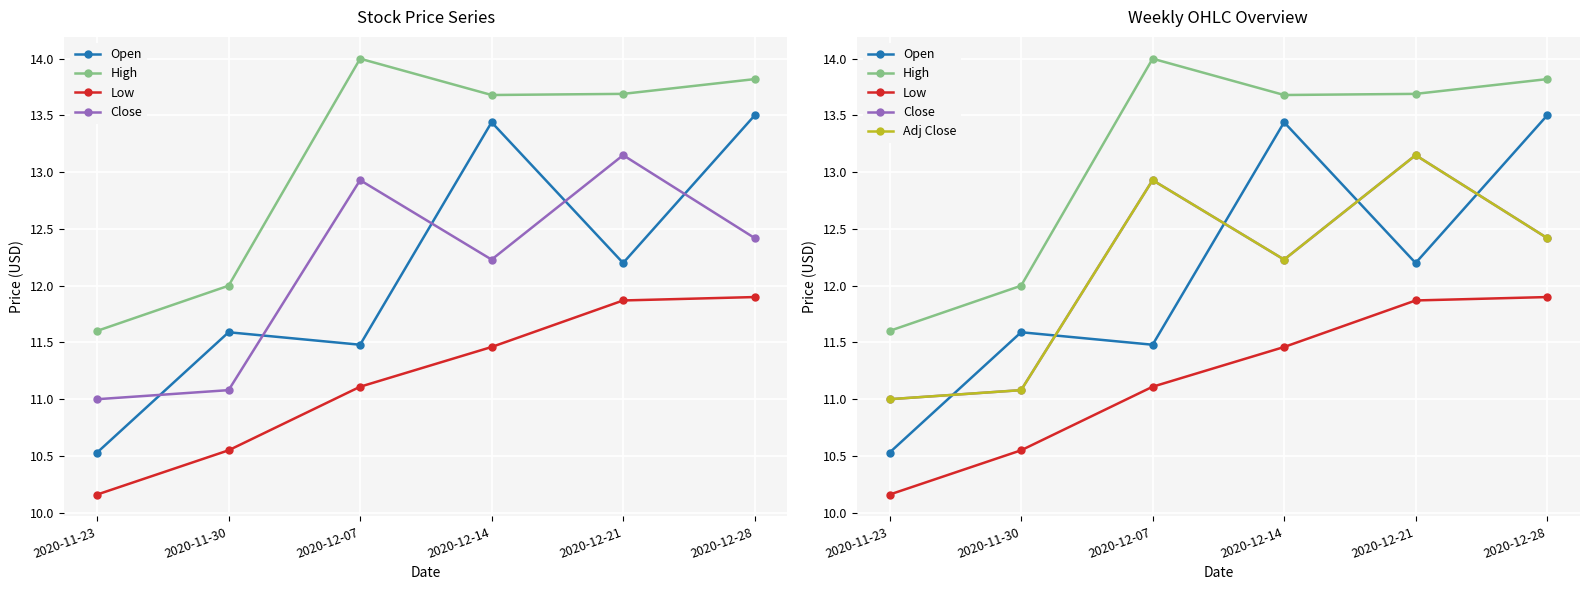

At which label does High reach its minimum?

2020-11-23